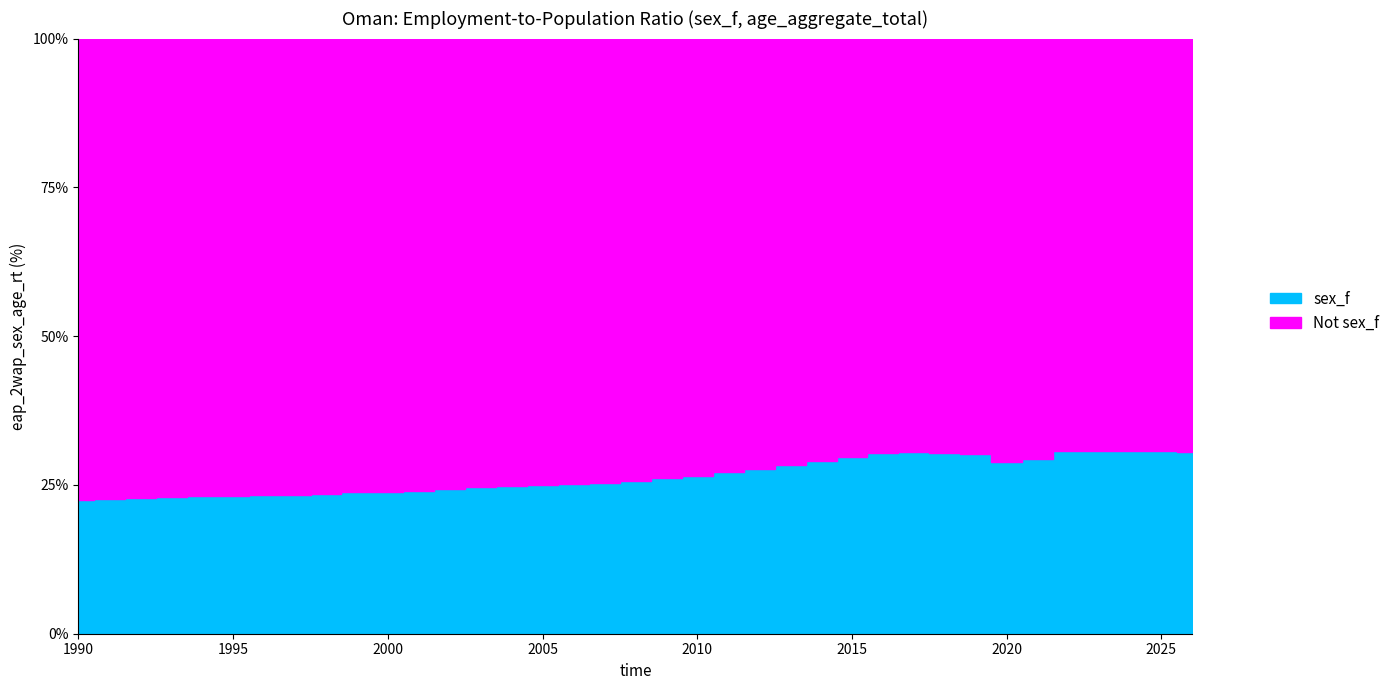

At which label is the value closest to 26?

2009